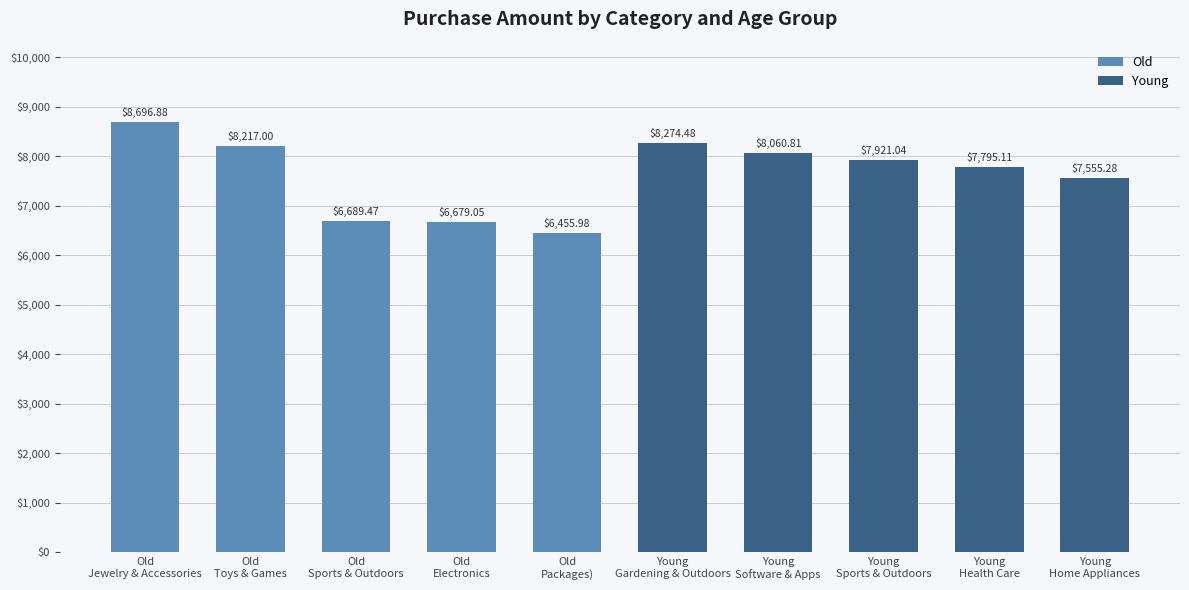

Which series changed the most between Old
Jewelry & Accessories and Old
Sports & Outdoors?

Old